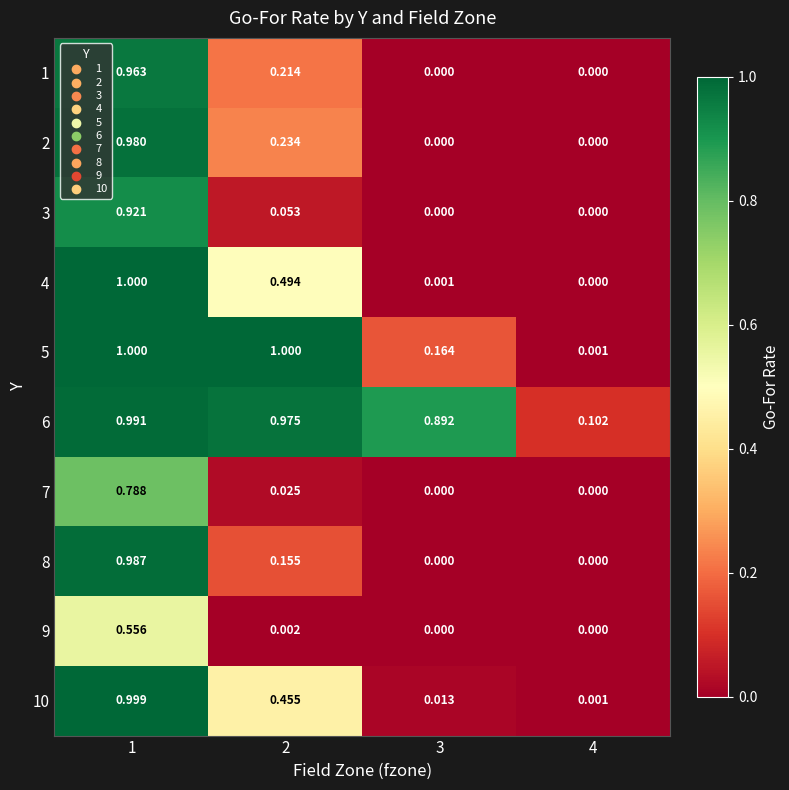

Is the value of 9 at 2 greater than the value of 4 at 1?

No